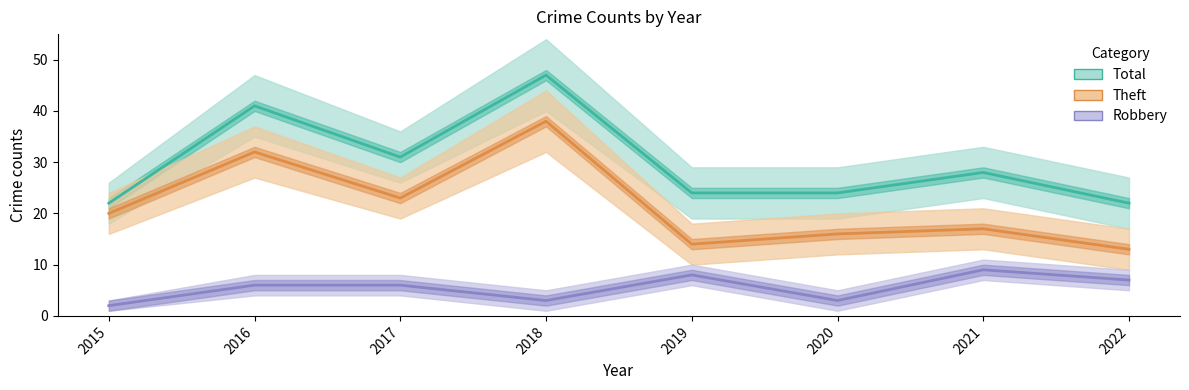

True or false: Theft and Total intersect in this chart.

False